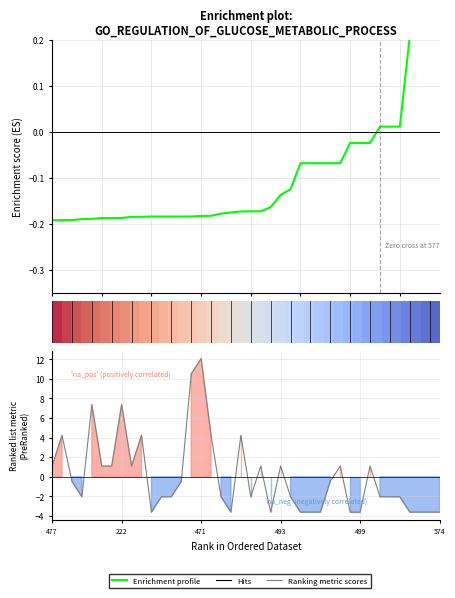

What is the total value across all series at 477?

0.9